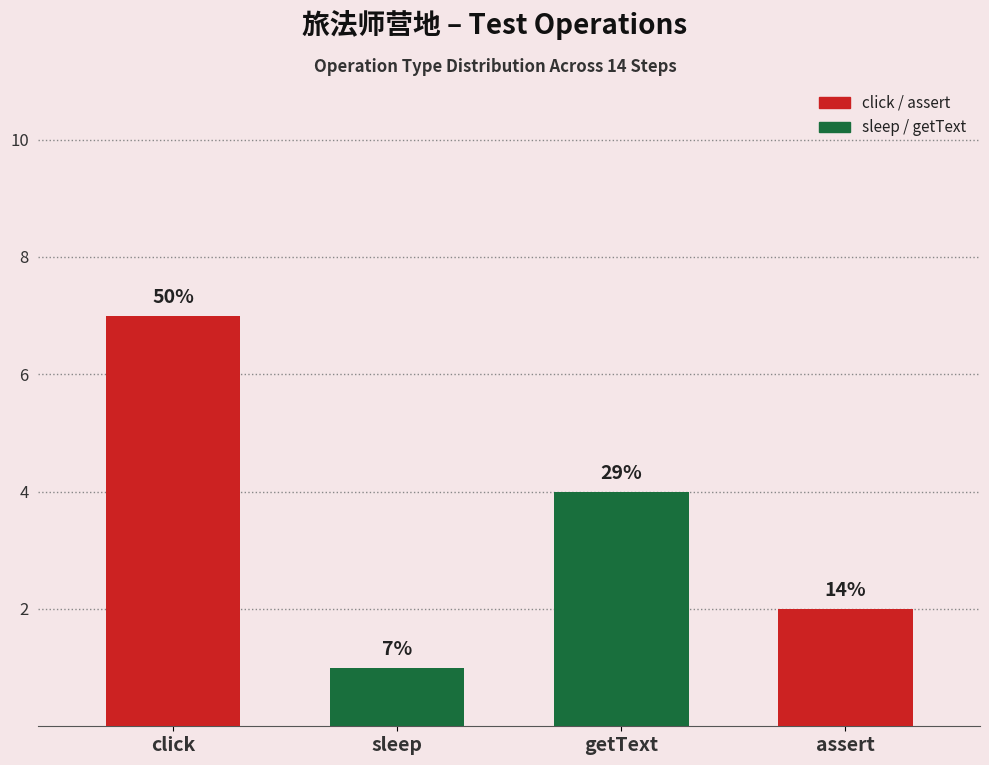

Does the chart contain any negative values?

No